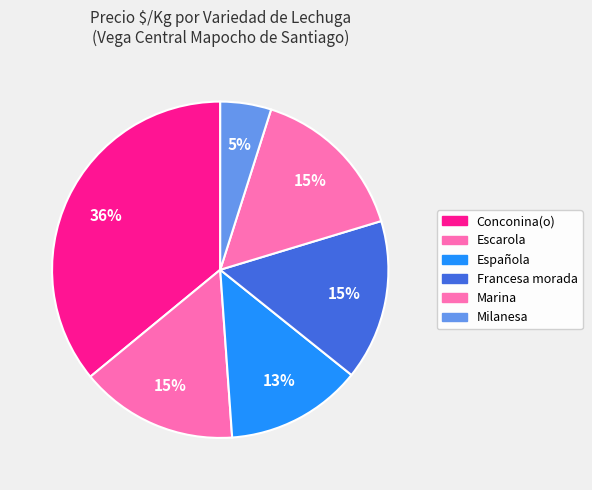

Which slice is the largest?

Conconina(o)